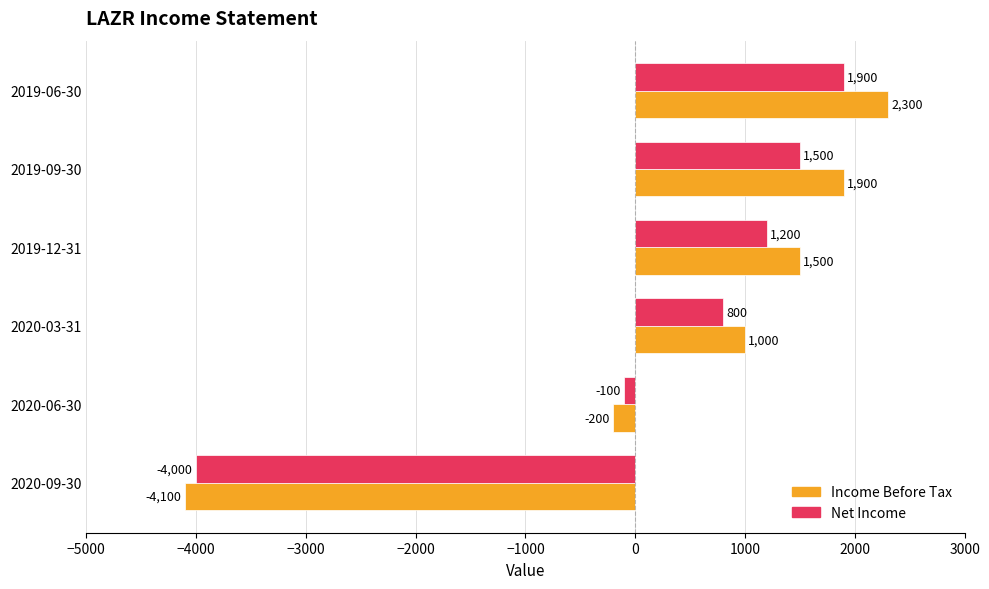

What is the approximate value of Income Before Tax at 2020-03-31?

1000